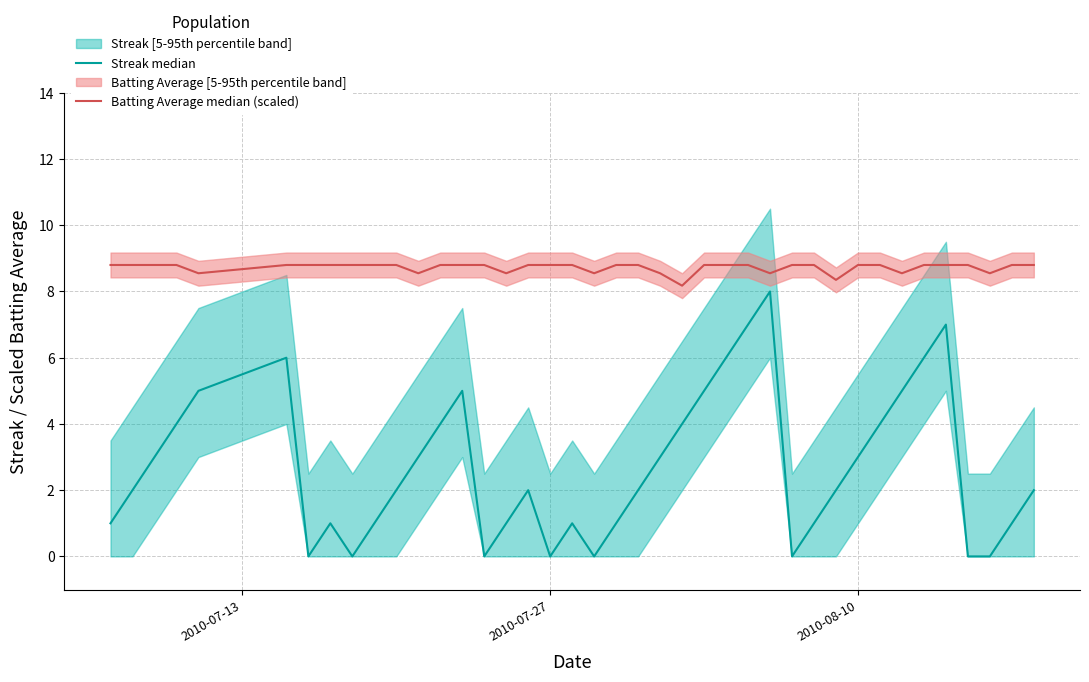

True or false: Batting Average median (scaled) has more than 1 interior local peaks.

False